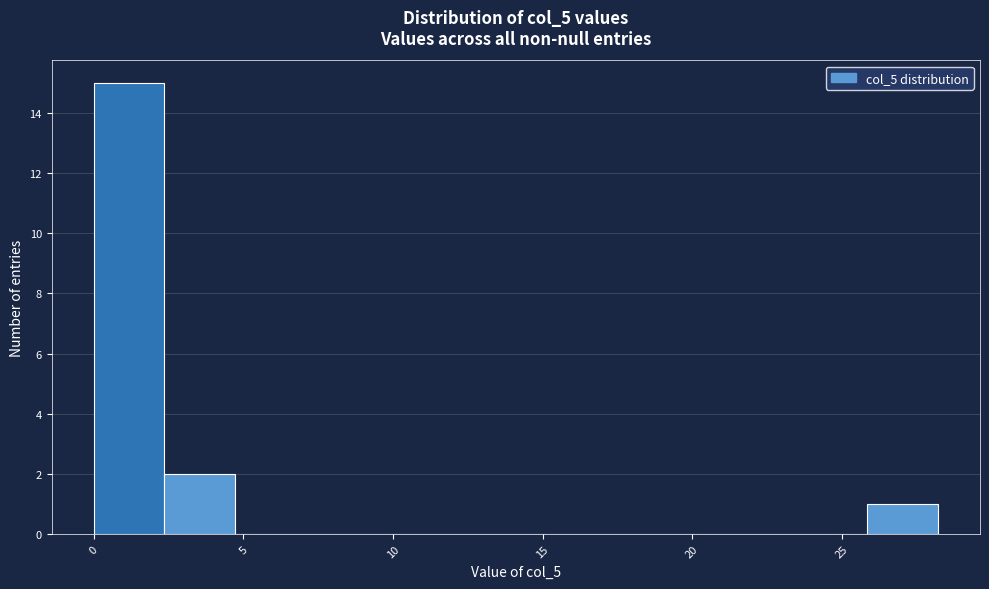

Reading left to right, list every bar in this chart as the range it spans on the x-axis followed by its height. Neither the bar edges nor the heights are printed on the chart, so give them approximately, as read against the axes.

0.0 to 2.5: 15
2.5 to 4.5: 2
4.5 to 7.0: 0
7.0 to 9.5: 0
9.5 to 12.0: 0
12.0 to 14.0: 0
14.0 to 16.5: 0
16.5 to 19.0: 0
19.0 to 21.0: 0
21.0 to 23.5: 0
23.5 to 26.0: 0
26.0 to 28.0: 1